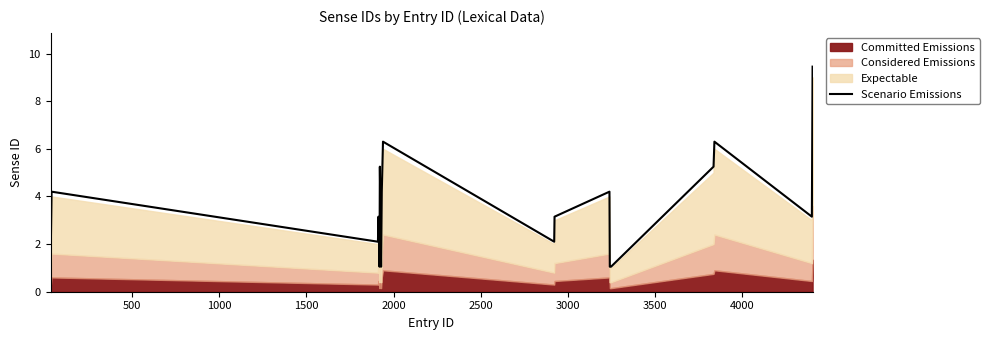

Does the chart have visible grid lines?

No